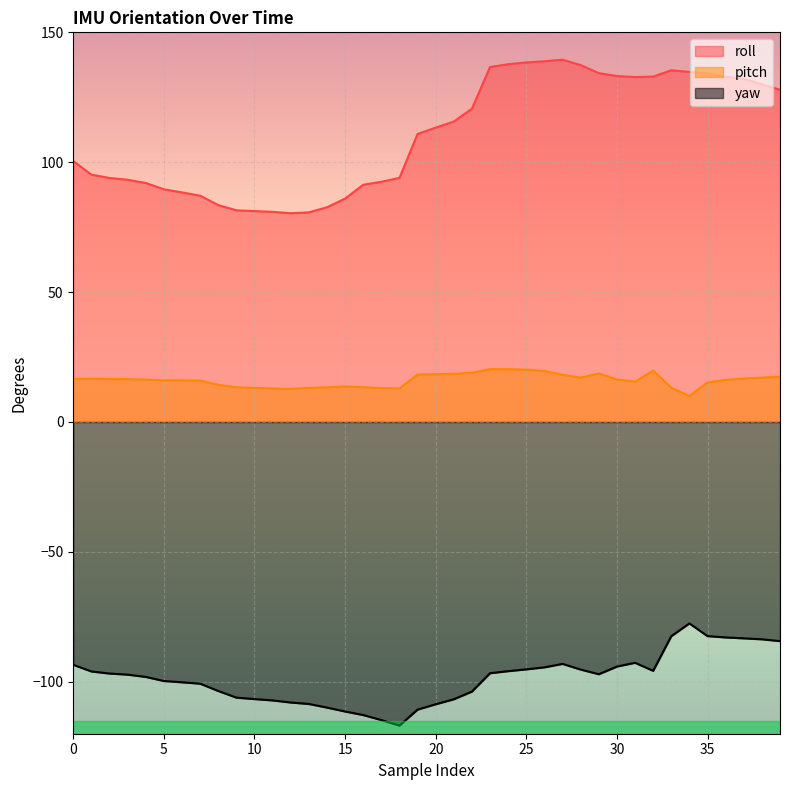

How many distinct data groups are displayed?

3